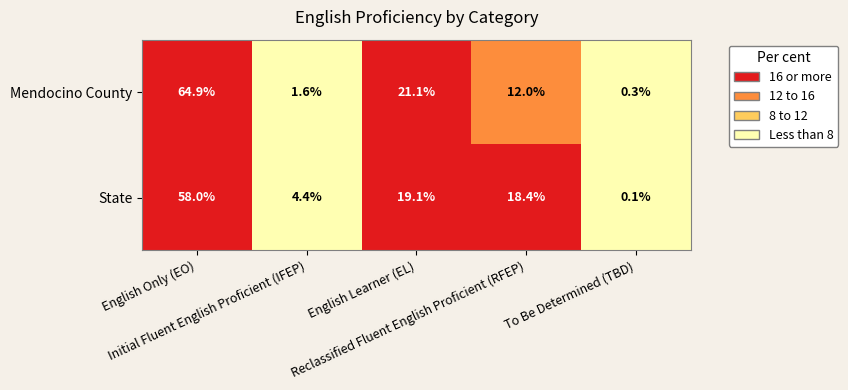

What is the difference between the highest and lowest values at Initial Fluent English Proficient (IFEP)?

2.8